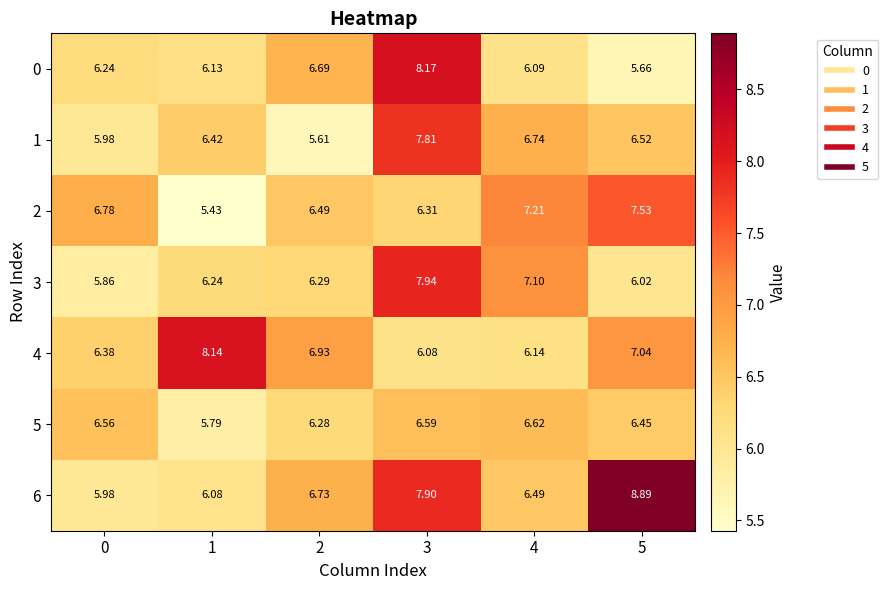

Is the value of 6 at 4 greater than the value of 0 at 2?

No